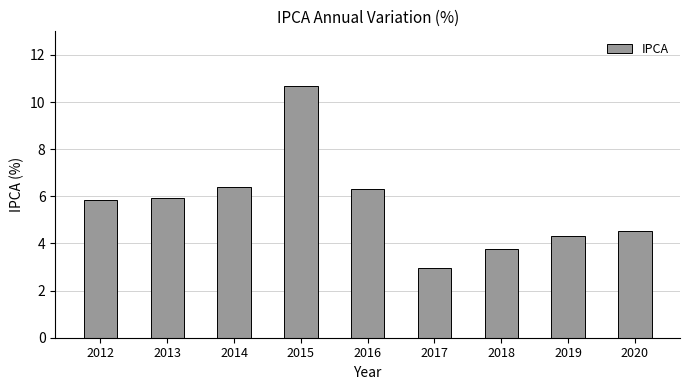

How many bars are there in total?

9